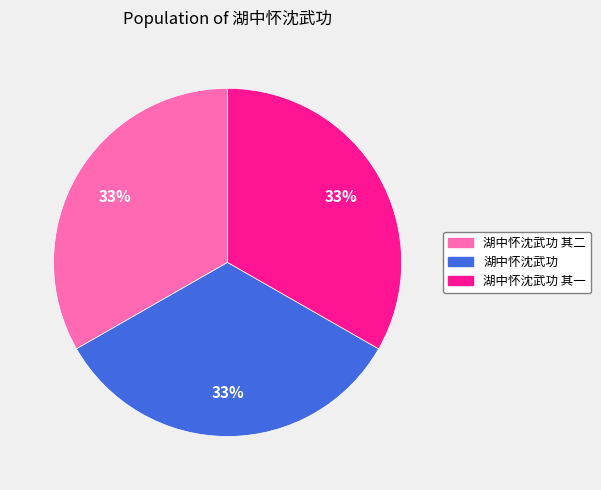

Does any single category account for the majority?

No